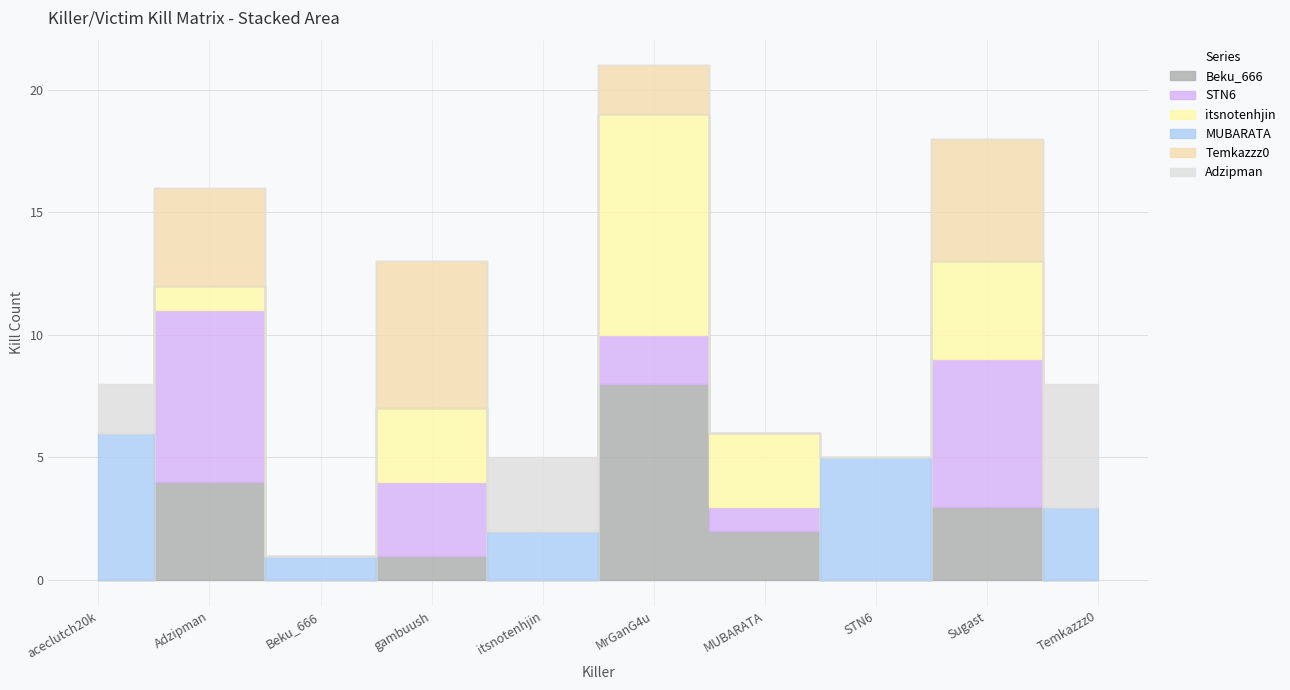

What is the sum of the Beku_666 values at Beku_666 and Sugast?

3